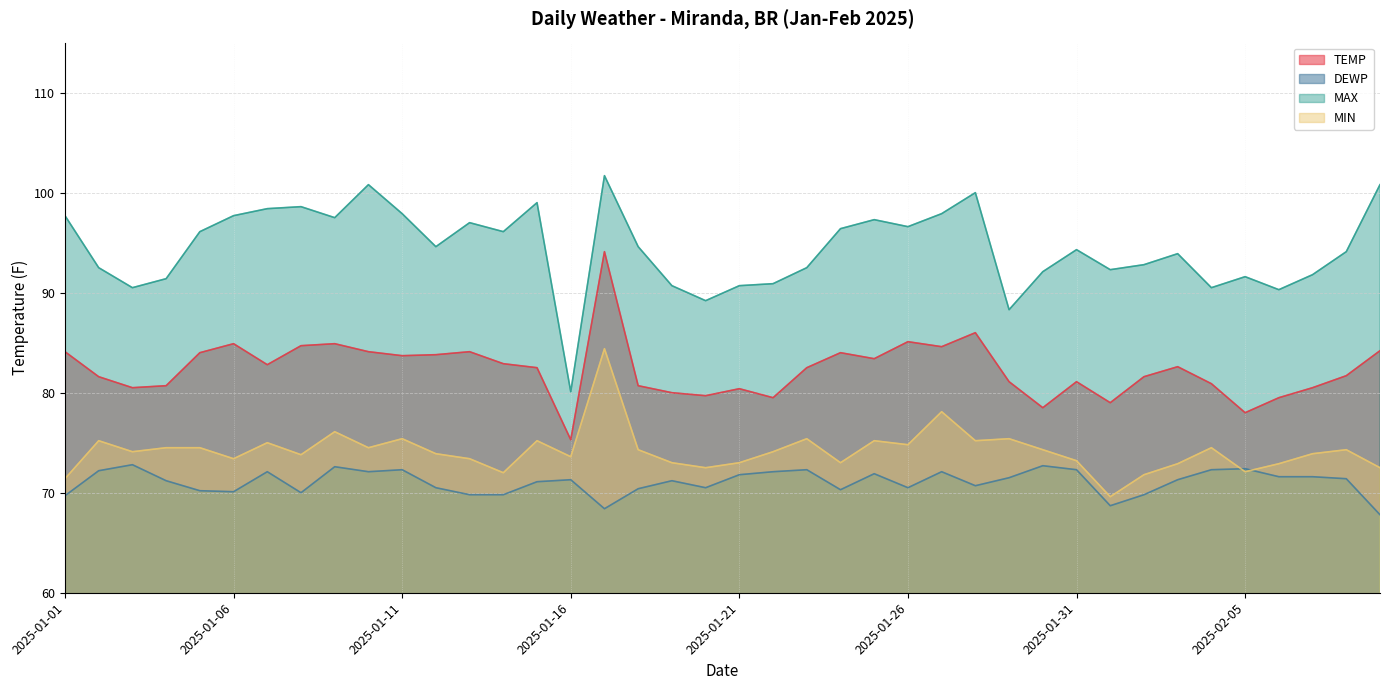

Reading left to right, extract all data points from this chart.

TEMP: 2025-01-01=84.1	2025-01-02=81.6	2025-01-03=80.5	2025-01-04=80.7	2025-01-05=84.0	2025-01-06=84.9	2025-01-07=82.8	2025-01-08=84.7	2025-01-09=84.9	2025-01-10=84.1	2025-01-11=83.7	2025-01-12=83.8	2025-01-13=84.1	2025-01-14=82.9	2025-01-15=82.5	2025-01-16=75.3	2025-01-17=94.1	2025-01-18=80.7	2025-01-19=80.0	2025-01-20=79.7	2025-01-21=80.4	2025-01-22=79.5	2025-01-23=82.5	2025-01-24=84.0	2025-01-25=83.4	2025-01-26=85.1	2025-01-27=84.6	2025-01-28=86.0	2025-01-29=81.1	2025-01-30=78.5	2025-01-31=81.1	2025-02-01=79.0	2025-02-02=81.6	2025-02-03=82.6	2025-02-04=80.9	2025-02-05=78.0	2025-02-06=79.5	2025-02-07=80.5	2025-02-08=81.7	2025-02-09=84.2
DEWP: 2025-01-01=69.7	2025-01-02=72.2	2025-01-03=72.8	2025-01-04=71.2	2025-01-05=70.2	2025-01-06=70.1	2025-01-07=72.1	2025-01-08=70.0	2025-01-09=72.6	2025-01-10=72.1	2025-01-11=72.3	2025-01-12=70.5	2025-01-13=69.8	2025-01-14=69.8	2025-01-15=71.1	2025-01-16=71.3	2025-01-17=68.4	2025-01-18=70.4	2025-01-19=71.2	2025-01-20=70.5	2025-01-21=71.8	2025-01-22=72.1	2025-01-23=72.3	2025-01-24=70.3	2025-01-25=71.9	2025-01-26=70.5	2025-01-27=72.1	2025-01-28=70.7	2025-01-29=71.5	2025-01-30=72.7	2025-01-31=72.3	2025-02-01=68.7	2025-02-02=69.8	2025-02-03=71.3	2025-02-04=72.3	2025-02-05=72.4	2025-02-06=71.6	2025-02-07=71.6	2025-02-08=71.4	2025-02-09=67.8
MAX: 2025-01-01=97.7	2025-01-02=92.5	2025-01-03=90.5	2025-01-04=91.4	2025-01-05=96.1	2025-01-06=97.7	2025-01-07=98.4	2025-01-08=98.6	2025-01-09=97.5	2025-01-10=100.8	2025-01-11=97.9	2025-01-12=94.6	2025-01-13=97.0	2025-01-14=96.1	2025-01-15=99.0	2025-01-16=80.1	2025-01-17=101.7	2025-01-18=94.6	2025-01-19=90.7	2025-01-20=89.2	2025-01-21=90.7	2025-01-22=90.9	2025-01-23=92.5	2025-01-24=96.4	2025-01-25=97.3	2025-01-26=96.6	2025-01-27=97.9	2025-01-28=100.0	2025-01-29=88.3	2025-01-30=92.1	2025-01-31=94.3	2025-02-01=92.3	2025-02-02=92.8	2025-02-03=93.9	2025-02-04=90.5	2025-02-05=91.6	2025-02-06=90.3	2025-02-07=91.8	2025-02-08=94.1	2025-02-09=100.8
MIN: 2025-01-01=71.4	2025-01-02=75.2	2025-01-03=74.1	2025-01-04=74.5	2025-01-05=74.5	2025-01-06=73.4	2025-01-07=75.0	2025-01-08=73.8	2025-01-09=76.1	2025-01-10=74.5	2025-01-11=75.4	2025-01-12=73.9	2025-01-13=73.4	2025-01-14=72.0	2025-01-15=75.2	2025-01-16=73.6	2025-01-17=84.4	2025-01-18=74.3	2025-01-19=73.0	2025-01-20=72.5	2025-01-21=73.0	2025-01-22=74.1	2025-01-23=75.4	2025-01-24=73.0	2025-01-25=75.2	2025-01-26=74.8	2025-01-27=78.1	2025-01-28=75.2	2025-01-29=75.4	2025-01-30=74.3	2025-01-31=73.2	2025-02-01=69.6	2025-02-02=71.8	2025-02-03=72.9	2025-02-04=74.5	2025-02-05=72.1	2025-02-06=72.9	2025-02-07=73.9	2025-02-08=74.3	2025-02-09=72.5